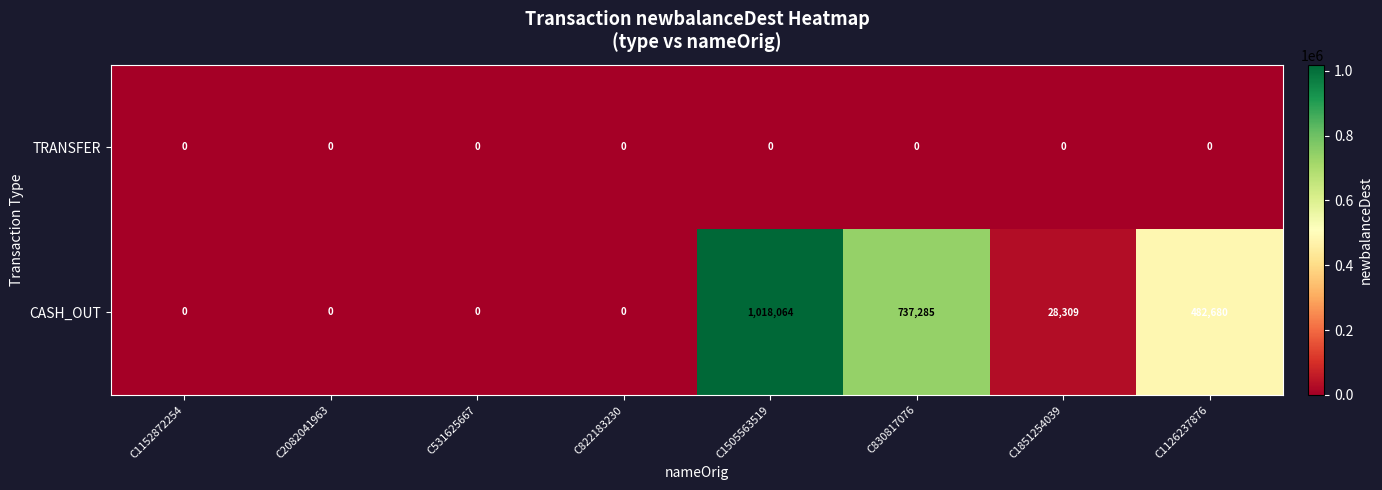

True or false: CASH_OUT has a value of 0 at C531625667.

True